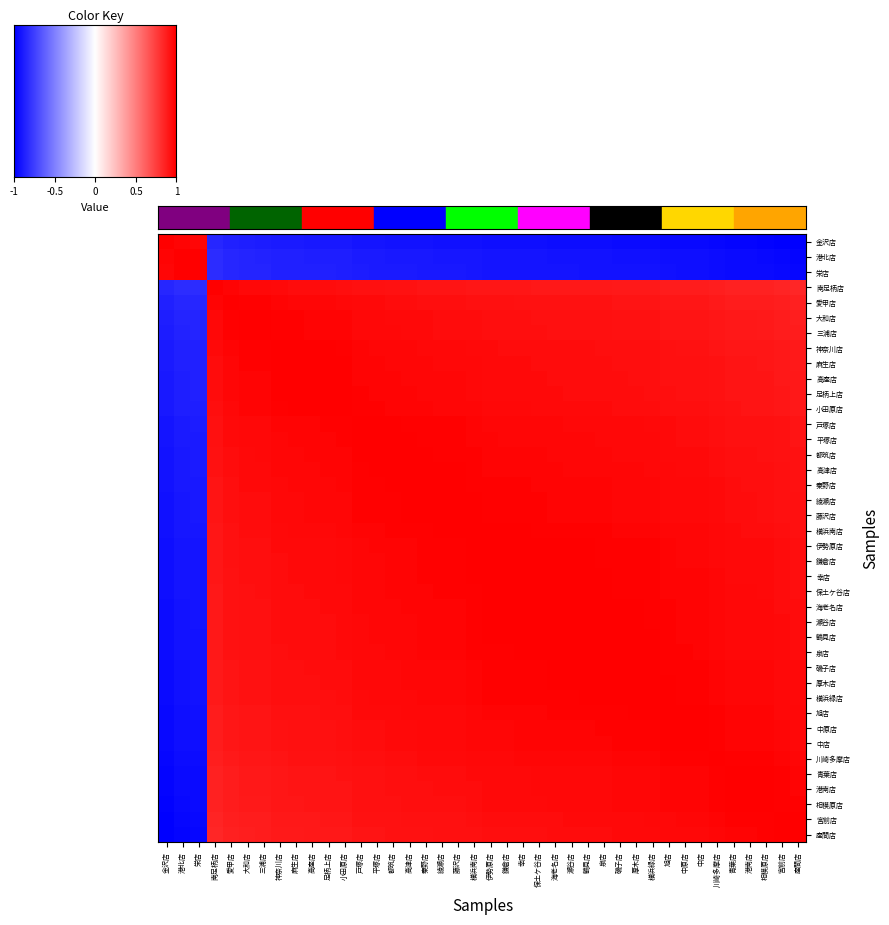

Reading left to right, list all the values displayed in this chart.

金沢店: 金沢店=1.0	港北店=1.0	栄店=1.0	南足柄店=0.1	愛甲店=0.1	大和店=0.1	三浦店=0.1	神奈川店=0.1	麻生店=0.1	高座店=0.1	足柄上店=0.0	小田原店=0.0	戸塚店=0.0	平塚店=0.0	都筑店=0.0	高津店=0.0	秦野店=0.0	綾瀬店=0.0	藤沢店=0.0	横浜南店=0.0	伊勢原店=0.0	鎌倉店=0.0	幸店=0.0	保土ケ谷店=0.0	海老名店=0.0	瀬谷店=0.0	鶴見店=0.0	泉店=0.0	磯子店=0.0	厚木店=0.0	横浜緑店=0.0	旭店=0.0	中原店=0.0	中店=0.0	川崎多摩店=0.0	青葉店=0.0	港南店=0.0	相模原店=0.0	宮前店=0.0	座間店=0.0
港北店: 金沢店=1.0	港北店=1.0	栄店=1.0	南足柄店=0.1	愛甲店=0.1	大和店=0.1	三浦店=0.1	神奈川店=0.1	麻生店=0.1	高座店=0.1	足柄上店=0.1	小田原店=0.1	戸塚店=0.1	平塚店=0.1	都筑店=0.1	高津店=0.0	秦野店=0.0	綾瀬店=0.0	藤沢店=0.0	横浜南店=0.0	伊勢原店=0.0	鎌倉店=0.0	幸店=0.0	保土ケ谷店=0.0	海老名店=0.0	瀬谷店=0.0	鶴見店=0.0	泉店=0.0	磯子店=0.0	厚木店=0.0	横浜緑店=0.0	旭店=0.0	中原店=0.0	中店=0.0	川崎多摩店=0.0	青葉店=0.0	港南店=0.0	相模原店=0.0	宮前店=0.0	座間店=0.0
栄店: 金沢店=1.0	港北店=1.0	栄店=1.0	南足柄店=0.1	愛甲店=0.1	大和店=0.1	三浦店=0.1	神奈川店=0.1	麻生店=0.1	高座店=0.1	足柄上店=0.1	小田原店=0.1	戸塚店=0.1	平塚店=0.1	都筑店=0.1	高津店=0.1	秦野店=0.0	綾瀬店=0.0	藤沢店=0.0	横浜南店=0.0	伊勢原店=0.0	鎌倉店=0.0	幸店=0.0	保土ケ谷店=0.0	海老名店=0.0	瀬谷店=0.0	鶴見店=0.0	泉店=0.0	磯子店=0.0	厚木店=0.0	横浜緑店=0.0	旭店=0.0	中原店=0.0	中店=0.0	川崎多摩店=0.0	青葉店=0.0	港南店=0.0	相模原店=0.0	宮前店=0.0	座間店=0.0
南足柄店: 金沢店=0.1	港北店=0.1	栄店=0.1	南足柄店=1.0	愛甲店=1.0	大和店=1.0	三浦店=1.0	神奈川店=1.0	麻生店=1.0	高座店=1.0	足柄上店=1.0	小田原店=1.0	戸塚店=1.0	平塚店=1.0	都筑店=1.0	高津店=1.0	秦野店=1.0	綾瀬店=1.0	藤沢店=1.0	横浜南店=1.0	伊勢原店=1.0	鎌倉店=1.0	幸店=1.0	保土ケ谷店=1.0	海老名店=1.0	瀬谷店=1.0	鶴見店=0.9	泉店=0.9	磯子店=0.9	厚木店=0.9	横浜緑店=0.9	旭店=0.9	中原店=0.9	中店=0.9	川崎多摩店=0.9	青葉店=0.9	港南店=0.9	相模原店=0.9	宮前店=0.9	座間店=0.9
愛甲店: 金沢店=0.1	港北店=0.1	栄店=0.1	南足柄店=1.0	愛甲店=1.0	大和店=1.0	三浦店=1.0	神奈川店=1.0	麻生店=1.0	高座店=1.0	足柄上店=1.0	小田原店=1.0	戸塚店=1.0	平塚店=1.0	都筑店=1.0	高津店=1.0	秦野店=1.0	綾瀬店=1.0	藤沢店=1.0	横浜南店=1.0	伊勢原店=1.0	鎌倉店=1.0	幸店=1.0	保土ケ谷店=1.0	海老名店=1.0	瀬谷店=1.0	鶴見店=1.0	泉店=1.0	磯子店=1.0	厚木店=1.0	横浜緑店=1.0	旭店=1.0	中原店=1.0	中店=1.0	川崎多摩店=0.9	青葉店=0.9	港南店=0.9	相模原店=0.9	宮前店=0.9	座間店=0.9
大和店: 金沢店=0.1	港北店=0.1	栄店=0.1	南足柄店=1.0	愛甲店=1.0	大和店=1.0	三浦店=1.0	神奈川店=1.0	麻生店=1.0	高座店=1.0	足柄上店=1.0	小田原店=1.0	戸塚店=1.0	平塚店=1.0	都筑店=1.0	高津店=1.0	秦野店=1.0	綾瀬店=1.0	藤沢店=1.0	横浜南店=1.0	伊勢原店=1.0	鎌倉店=1.0	幸店=1.0	保土ケ谷店=1.0	海老名店=1.0	瀬谷店=1.0	鶴見店=1.0	泉店=1.0	磯子店=1.0	厚木店=1.0	横浜緑店=1.0	旭店=1.0	中原店=1.0	中店=1.0	川崎多摩店=1.0	青葉店=0.9	港南店=0.9	相模原店=0.9	宮前店=0.9	座間店=0.9
三浦店: 金沢店=0.1	港北店=0.1	栄店=0.1	南足柄店=1.0	愛甲店=1.0	大和店=1.0	三浦店=1.0	神奈川店=1.0	麻生店=1.0	高座店=1.0	足柄上店=1.0	小田原店=1.0	戸塚店=1.0	平塚店=1.0	都筑店=1.0	高津店=1.0	秦野店=1.0	綾瀬店=1.0	藤沢店=1.0	横浜南店=1.0	伊勢原店=1.0	鎌倉店=1.0	幸店=1.0	保土ケ谷店=1.0	海老名店=1.0	瀬谷店=1.0	鶴見店=1.0	泉店=1.0	磯子店=1.0	厚木店=1.0	横浜緑店=1.0	旭店=1.0	中原店=1.0	中店=1.0	川崎多摩店=1.0	青葉店=1.0	港南店=0.9	相模原店=0.9	宮前店=0.9	座間店=0.9
神奈川店: 金沢店=0.1	港北店=0.1	栄店=0.1	南足柄店=1.0	愛甲店=1.0	大和店=1.0	三浦店=1.0	神奈川店=1.0	麻生店=1.0	高座店=1.0	足柄上店=1.0	小田原店=1.0	戸塚店=1.0	平塚店=1.0	都筑店=1.0	高津店=1.0	秦野店=1.0	綾瀬店=1.0	藤沢店=1.0	横浜南店=1.0	伊勢原店=1.0	鎌倉店=1.0	幸店=1.0	保土ケ谷店=1.0	海老名店=1.0	瀬谷店=1.0	鶴見店=1.0	泉店=1.0	磯子店=1.0	厚木店=1.0	横浜緑店=1.0	旭店=1.0	中原店=1.0	中店=1.0	川崎多摩店=1.0	青葉店=1.0	港南店=1.0	相模原店=1.0	宮前店=1.0	座間店=0.9
麻生店: 金沢店=0.1	港北店=0.1	栄店=0.1	南足柄店=1.0	愛甲店=1.0	大和店=1.0	三浦店=1.0	神奈川店=1.0	麻生店=1.0	高座店=1.0	足柄上店=1.0	小田原店=1.0	戸塚店=1.0	平塚店=1.0	都筑店=1.0	高津店=1.0	秦野店=1.0	綾瀬店=1.0	藤沢店=1.0	横浜南店=1.0	伊勢原店=1.0	鎌倉店=1.0	幸店=1.0	保土ケ谷店=1.0	海老名店=1.0	瀬谷店=1.0	鶴見店=1.0	泉店=1.0	磯子店=1.0	厚木店=1.0	横浜緑店=1.0	旭店=1.0	中原店=1.0	中店=1.0	川崎多摩店=1.0	青葉店=1.0	港南店=1.0	相模原店=1.0	宮前店=1.0	座間店=0.9
高座店: 金沢店=0.1	港北店=0.1	栄店=0.1	南足柄店=1.0	愛甲店=1.0	大和店=1.0	三浦店=1.0	神奈川店=1.0	麻生店=1.0	高座店=1.0	足柄上店=1.0	小田原店=1.0	戸塚店=1.0	平塚店=1.0	都筑店=1.0	高津店=1.0	秦野店=1.0	綾瀬店=1.0	藤沢店=1.0	横浜南店=1.0	伊勢原店=1.0	鎌倉店=1.0	幸店=1.0	保土ケ谷店=1.0	海老名店=1.0	瀬谷店=1.0	鶴見店=1.0	泉店=1.0	磯子店=1.0	厚木店=1.0	横浜緑店=1.0	旭店=1.0	中原店=1.0	中店=1.0	川崎多摩店=1.0	青葉店=1.0	港南店=1.0	相模原店=1.0	宮前店=1.0	座間店=0.9
足柄上店: 金沢店=0.0	港北店=0.1	栄店=0.1	南足柄店=1.0	愛甲店=1.0	大和店=1.0	三浦店=1.0	神奈川店=1.0	麻生店=1.0	高座店=1.0	足柄上店=1.0	小田原店=1.0	戸塚店=1.0	平塚店=1.0	都筑店=1.0	高津店=1.0	秦野店=1.0	綾瀬店=1.0	藤沢店=1.0	横浜南店=1.0	伊勢原店=1.0	鎌倉店=1.0	幸店=1.0	保土ケ谷店=1.0	海老名店=1.0	瀬谷店=1.0	鶴見店=1.0	泉店=1.0	磯子店=1.0	厚木店=1.0	横浜緑店=1.0	旭店=1.0	中原店=1.0	中店=1.0	川崎多摩店=1.0	青葉店=1.0	港南店=1.0	相模原店=1.0	宮前店=1.0	座間店=1.0
小田原店: 金沢店=0.0	港北店=0.1	栄店=0.1	南足柄店=1.0	愛甲店=1.0	大和店=1.0	三浦店=1.0	神奈川店=1.0	麻生店=1.0	高座店=1.0	足柄上店=1.0	小田原店=1.0	戸塚店=1.0	平塚店=1.0	都筑店=1.0	高津店=1.0	秦野店=1.0	綾瀬店=1.0	藤沢店=1.0	横浜南店=1.0	伊勢原店=1.0	鎌倉店=1.0	幸店=1.0	保土ケ谷店=1.0	海老名店=1.0	瀬谷店=1.0	鶴見店=1.0	泉店=1.0	磯子店=1.0	厚木店=1.0	横浜緑店=1.0	旭店=1.0	中原店=1.0	中店=1.0	川崎多摩店=1.0	青葉店=1.0	港南店=1.0	相模原店=1.0	宮前店=1.0	座間店=1.0
戸塚店: 金沢店=0.0	港北店=0.1	栄店=0.1	南足柄店=1.0	愛甲店=1.0	大和店=1.0	三浦店=1.0	神奈川店=1.0	麻生店=1.0	高座店=1.0	足柄上店=1.0	小田原店=1.0	戸塚店=1.0	平塚店=1.0	都筑店=1.0	高津店=1.0	秦野店=1.0	綾瀬店=1.0	藤沢店=1.0	横浜南店=1.0	伊勢原店=1.0	鎌倉店=1.0	幸店=1.0	保土ケ谷店=1.0	海老名店=1.0	瀬谷店=1.0	鶴見店=1.0	泉店=1.0	磯子店=1.0	厚木店=1.0	横浜緑店=1.0	旭店=1.0	中原店=1.0	中店=1.0	川崎多摩店=1.0	青葉店=1.0	港南店=1.0	相模原店=1.0	宮前店=1.0	座間店=1.0
平塚店: 金沢店=0.0	港北店=0.1	栄店=0.1	南足柄店=1.0	愛甲店=1.0	大和店=1.0	三浦店=1.0	神奈川店=1.0	麻生店=1.0	高座店=1.0	足柄上店=1.0	小田原店=1.0	戸塚店=1.0	平塚店=1.0	都筑店=1.0	高津店=1.0	秦野店=1.0	綾瀬店=1.0	藤沢店=1.0	横浜南店=1.0	伊勢原店=1.0	鎌倉店=1.0	幸店=1.0	保土ケ谷店=1.0	海老名店=1.0	瀬谷店=1.0	鶴見店=1.0	泉店=1.0	磯子店=1.0	厚木店=1.0	横浜緑店=1.0	旭店=1.0	中原店=1.0	中店=1.0	川崎多摩店=1.0	青葉店=1.0	港南店=1.0	相模原店=1.0	宮前店=1.0	座間店=1.0
都筑店: 金沢店=0.0	港北店=0.1	栄店=0.1	南足柄店=1.0	愛甲店=1.0	大和店=1.0	三浦店=1.0	神奈川店=1.0	麻生店=1.0	高座店=1.0	足柄上店=1.0	小田原店=1.0	戸塚店=1.0	平塚店=1.0	都筑店=1.0	高津店=1.0	秦野店=1.0	綾瀬店=1.0	藤沢店=1.0	横浜南店=1.0	伊勢原店=1.0	鎌倉店=1.0	幸店=1.0	保土ケ谷店=1.0	海老名店=1.0	瀬谷店=1.0	鶴見店=1.0	泉店=1.0	磯子店=1.0	厚木店=1.0	横浜緑店=1.0	旭店=1.0	中原店=1.0	中店=1.0	川崎多摩店=1.0	青葉店=1.0	港南店=1.0	相模原店=1.0	宮前店=1.0	座間店=1.0
高津店: 金沢店=0.0	港北店=0.0	栄店=0.1	南足柄店=1.0	愛甲店=1.0	大和店=1.0	三浦店=1.0	神奈川店=1.0	麻生店=1.0	高座店=1.0	足柄上店=1.0	小田原店=1.0	戸塚店=1.0	平塚店=1.0	都筑店=1.0	高津店=1.0	秦野店=1.0	綾瀬店=1.0	藤沢店=1.0	横浜南店=1.0	伊勢原店=1.0	鎌倉店=1.0	幸店=1.0	保土ケ谷店=1.0	海老名店=1.0	瀬谷店=1.0	鶴見店=1.0	泉店=1.0	磯子店=1.0	厚木店=1.0	横浜緑店=1.0	旭店=1.0	中原店=1.0	中店=1.0	川崎多摩店=1.0	青葉店=1.0	港南店=1.0	相模原店=1.0	宮前店=1.0	座間店=1.0
秦野店: 金沢店=0.0	港北店=0.0	栄店=0.0	南足柄店=1.0	愛甲店=1.0	大和店=1.0	三浦店=1.0	神奈川店=1.0	麻生店=1.0	高座店=1.0	足柄上店=1.0	小田原店=1.0	戸塚店=1.0	平塚店=1.0	都筑店=1.0	高津店=1.0	秦野店=1.0	綾瀬店=1.0	藤沢店=1.0	横浜南店=1.0	伊勢原店=1.0	鎌倉店=1.0	幸店=1.0	保土ケ谷店=1.0	海老名店=1.0	瀬谷店=1.0	鶴見店=1.0	泉店=1.0	磯子店=1.0	厚木店=1.0	横浜緑店=1.0	旭店=1.0	中原店=1.0	中店=1.0	川崎多摩店=1.0	青葉店=1.0	港南店=1.0	相模原店=1.0	宮前店=1.0	座間店=1.0
綾瀬店: 金沢店=0.0	港北店=0.0	栄店=0.0	南足柄店=1.0	愛甲店=1.0	大和店=1.0	三浦店=1.0	神奈川店=1.0	麻生店=1.0	高座店=1.0	足柄上店=1.0	小田原店=1.0	戸塚店=1.0	平塚店=1.0	都筑店=1.0	高津店=1.0	秦野店=1.0	綾瀬店=1.0	藤沢店=1.0	横浜南店=1.0	伊勢原店=1.0	鎌倉店=1.0	幸店=1.0	保土ケ谷店=1.0	海老名店=1.0	瀬谷店=1.0	鶴見店=1.0	泉店=1.0	磯子店=1.0	厚木店=1.0	横浜緑店=1.0	旭店=1.0	中原店=1.0	中店=1.0	川崎多摩店=1.0	青葉店=1.0	港南店=1.0	相模原店=1.0	宮前店=1.0	座間店=1.0
藤沢店: 金沢店=0.0	港北店=0.0	栄店=0.0	南足柄店=1.0	愛甲店=1.0	大和店=1.0	三浦店=1.0	神奈川店=1.0	麻生店=1.0	高座店=1.0	足柄上店=1.0	小田原店=1.0	戸塚店=1.0	平塚店=1.0	都筑店=1.0	高津店=1.0	秦野店=1.0	綾瀬店=1.0	藤沢店=1.0	横浜南店=1.0	伊勢原店=1.0	鎌倉店=1.0	幸店=1.0	保土ケ谷店=1.0	海老名店=1.0	瀬谷店=1.0	鶴見店=1.0	泉店=1.0	磯子店=1.0	厚木店=1.0	横浜緑店=1.0	旭店=1.0	中原店=1.0	中店=1.0	川崎多摩店=1.0	青葉店=1.0	港南店=1.0	相模原店=1.0	宮前店=1.0	座間店=1.0
横浜南店: 金沢店=0.0	港北店=0.0	栄店=0.0	南足柄店=1.0	愛甲店=1.0	大和店=1.0	三浦店=1.0	神奈川店=1.0	麻生店=1.0	高座店=1.0	足柄上店=1.0	小田原店=1.0	戸塚店=1.0	平塚店=1.0	都筑店=1.0	高津店=1.0	秦野店=1.0	綾瀬店=1.0	藤沢店=1.0	横浜南店=1.0	伊勢原店=1.0	鎌倉店=1.0	幸店=1.0	保土ケ谷店=1.0	海老名店=1.0	瀬谷店=1.0	鶴見店=1.0	泉店=1.0	磯子店=1.0	厚木店=1.0	横浜緑店=1.0	旭店=1.0	中原店=1.0	中店=1.0	川崎多摩店=1.0	青葉店=1.0	港南店=1.0	相模原店=1.0	宮前店=1.0	座間店=1.0
伊勢原店: 金沢店=0.0	港北店=0.0	栄店=0.0	南足柄店=1.0	愛甲店=1.0	大和店=1.0	三浦店=1.0	神奈川店=1.0	麻生店=1.0	高座店=1.0	足柄上店=1.0	小田原店=1.0	戸塚店=1.0	平塚店=1.0	都筑店=1.0	高津店=1.0	秦野店=1.0	綾瀬店=1.0	藤沢店=1.0	横浜南店=1.0	伊勢原店=1.0	鎌倉店=1.0	幸店=1.0	保土ケ谷店=1.0	海老名店=1.0	瀬谷店=1.0	鶴見店=1.0	泉店=1.0	磯子店=1.0	厚木店=1.0	横浜緑店=1.0	旭店=1.0	中原店=1.0	中店=1.0	川崎多摩店=1.0	青葉店=1.0	港南店=1.0	相模原店=1.0	宮前店=1.0	座間店=1.0
鎌倉店: 金沢店=0.0	港北店=0.0	栄店=0.0	南足柄店=1.0	愛甲店=1.0	大和店=1.0	三浦店=1.0	神奈川店=1.0	麻生店=1.0	高座店=1.0	足柄上店=1.0	小田原店=1.0	戸塚店=1.0	平塚店=1.0	都筑店=1.0	高津店=1.0	秦野店=1.0	綾瀬店=1.0	藤沢店=1.0	横浜南店=1.0	伊勢原店=1.0	鎌倉店=1.0	幸店=1.0	保土ケ谷店=1.0	海老名店=1.0	瀬谷店=1.0	鶴見店=1.0	泉店=1.0	磯子店=1.0	厚木店=1.0	横浜緑店=1.0	旭店=1.0	中原店=1.0	中店=1.0	川崎多摩店=1.0	青葉店=1.0	港南店=1.0	相模原店=1.0	宮前店=1.0	座間店=1.0
幸店: 金沢店=0.0	港北店=0.0	栄店=0.0	南足柄店=1.0	愛甲店=1.0	大和店=1.0	三浦店=1.0	神奈川店=1.0	麻生店=1.0	高座店=1.0	足柄上店=1.0	小田原店=1.0	戸塚店=1.0	平塚店=1.0	都筑店=1.0	高津店=1.0	秦野店=1.0	綾瀬店=1.0	藤沢店=1.0	横浜南店=1.0	伊勢原店=1.0	鎌倉店=1.0	幸店=1.0	保土ケ谷店=1.0	海老名店=1.0	瀬谷店=1.0	鶴見店=1.0	泉店=1.0	磯子店=1.0	厚木店=1.0	横浜緑店=1.0	旭店=1.0	中原店=1.0	中店=1.0	川崎多摩店=1.0	青葉店=1.0	港南店=1.0	相模原店=1.0	宮前店=1.0	座間店=1.0
保土ケ谷店: 金沢店=0.0	港北店=0.0	栄店=0.0	南足柄店=1.0	愛甲店=1.0	大和店=1.0	三浦店=1.0	神奈川店=1.0	麻生店=1.0	高座店=1.0	足柄上店=1.0	小田原店=1.0	戸塚店=1.0	平塚店=1.0	都筑店=1.0	高津店=1.0	秦野店=1.0	綾瀬店=1.0	藤沢店=1.0	横浜南店=1.0	伊勢原店=1.0	鎌倉店=1.0	幸店=1.0	保土ケ谷店=1.0	海老名店=1.0	瀬谷店=1.0	鶴見店=1.0	泉店=1.0	磯子店=1.0	厚木店=1.0	横浜緑店=1.0	旭店=1.0	中原店=1.0	中店=1.0	川崎多摩店=1.0	青葉店=1.0	港南店=1.0	相模原店=1.0	宮前店=1.0	座間店=1.0
海老名店: 金沢店=0.0	港北店=0.0	栄店=0.0	南足柄店=1.0	愛甲店=1.0	大和店=1.0	三浦店=1.0	神奈川店=1.0	麻生店=1.0	高座店=1.0	足柄上店=1.0	小田原店=1.0	戸塚店=1.0	平塚店=1.0	都筑店=1.0	高津店=1.0	秦野店=1.0	綾瀬店=1.0	藤沢店=1.0	横浜南店=1.0	伊勢原店=1.0	鎌倉店=1.0	幸店=1.0	保土ケ谷店=1.0	海老名店=1.0	瀬谷店=1.0	鶴見店=1.0	泉店=1.0	磯子店=1.0	厚木店=1.0	横浜緑店=1.0	旭店=1.0	中原店=1.0	中店=1.0	川崎多摩店=1.0	青葉店=1.0	港南店=1.0	相模原店=1.0	宮前店=1.0	座間店=1.0
瀬谷店: 金沢店=0.0	港北店=0.0	栄店=0.0	南足柄店=1.0	愛甲店=1.0	大和店=1.0	三浦店=1.0	神奈川店=1.0	麻生店=1.0	高座店=1.0	足柄上店=1.0	小田原店=1.0	戸塚店=1.0	平塚店=1.0	都筑店=1.0	高津店=1.0	秦野店=1.0	綾瀬店=1.0	藤沢店=1.0	横浜南店=1.0	伊勢原店=1.0	鎌倉店=1.0	幸店=1.0	保土ケ谷店=1.0	海老名店=1.0	瀬谷店=1.0	鶴見店=1.0	泉店=1.0	磯子店=1.0	厚木店=1.0	横浜緑店=1.0	旭店=1.0	中原店=1.0	中店=1.0	川崎多摩店=1.0	青葉店=1.0	港南店=1.0	相模原店=1.0	宮前店=1.0	座間店=1.0
鶴見店: 金沢店=0.0	港北店=0.0	栄店=0.0	南足柄店=0.9	愛甲店=1.0	大和店=1.0	三浦店=1.0	神奈川店=1.0	麻生店=1.0	高座店=1.0	足柄上店=1.0	小田原店=1.0	戸塚店=1.0	平塚店=1.0	都筑店=1.0	高津店=1.0	秦野店=1.0	綾瀬店=1.0	藤沢店=1.0	横浜南店=1.0	伊勢原店=1.0	鎌倉店=1.0	幸店=1.0	保土ケ谷店=1.0	海老名店=1.0	瀬谷店=1.0	鶴見店=1.0	泉店=1.0	磯子店=1.0	厚木店=1.0	横浜緑店=1.0	旭店=1.0	中原店=1.0	中店=1.0	川崎多摩店=1.0	青葉店=1.0	港南店=1.0	相模原店=1.0	宮前店=1.0	座間店=1.0
泉店: 金沢店=0.0	港北店=0.0	栄店=0.0	南足柄店=0.9	愛甲店=1.0	大和店=1.0	三浦店=1.0	神奈川店=1.0	麻生店=1.0	高座店=1.0	足柄上店=1.0	小田原店=1.0	戸塚店=1.0	平塚店=1.0	都筑店=1.0	高津店=1.0	秦野店=1.0	綾瀬店=1.0	藤沢店=1.0	横浜南店=1.0	伊勢原店=1.0	鎌倉店=1.0	幸店=1.0	保土ケ谷店=1.0	海老名店=1.0	瀬谷店=1.0	鶴見店=1.0	泉店=1.0	磯子店=1.0	厚木店=1.0	横浜緑店=1.0	旭店=1.0	中原店=1.0	中店=1.0	川崎多摩店=1.0	青葉店=1.0	港南店=1.0	相模原店=1.0	宮前店=1.0	座間店=1.0
磯子店: 金沢店=0.0	港北店=0.0	栄店=0.0	南足柄店=0.9	愛甲店=1.0	大和店=1.0	三浦店=1.0	神奈川店=1.0	麻生店=1.0	高座店=1.0	足柄上店=1.0	小田原店=1.0	戸塚店=1.0	平塚店=1.0	都筑店=1.0	高津店=1.0	秦野店=1.0	綾瀬店=1.0	藤沢店=1.0	横浜南店=1.0	伊勢原店=1.0	鎌倉店=1.0	幸店=1.0	保土ケ谷店=1.0	海老名店=1.0	瀬谷店=1.0	鶴見店=1.0	泉店=1.0	磯子店=1.0	厚木店=1.0	横浜緑店=1.0	旭店=1.0	中原店=1.0	中店=1.0	川崎多摩店=1.0	青葉店=1.0	港南店=1.0	相模原店=1.0	宮前店=1.0	座間店=1.0
厚木店: 金沢店=0.0	港北店=0.0	栄店=0.0	南足柄店=0.9	愛甲店=1.0	大和店=1.0	三浦店=1.0	神奈川店=1.0	麻生店=1.0	高座店=1.0	足柄上店=1.0	小田原店=1.0	戸塚店=1.0	平塚店=1.0	都筑店=1.0	高津店=1.0	秦野店=1.0	綾瀬店=1.0	藤沢店=1.0	横浜南店=1.0	伊勢原店=1.0	鎌倉店=1.0	幸店=1.0	保土ケ谷店=1.0	海老名店=1.0	瀬谷店=1.0	鶴見店=1.0	泉店=1.0	磯子店=1.0	厚木店=1.0	横浜緑店=1.0	旭店=1.0	中原店=1.0	中店=1.0	川崎多摩店=1.0	青葉店=1.0	港南店=1.0	相模原店=1.0	宮前店=1.0	座間店=1.0
横浜緑店: 金沢店=0.0	港北店=0.0	栄店=0.0	南足柄店=0.9	愛甲店=1.0	大和店=1.0	三浦店=1.0	神奈川店=1.0	麻生店=1.0	高座店=1.0	足柄上店=1.0	小田原店=1.0	戸塚店=1.0	平塚店=1.0	都筑店=1.0	高津店=1.0	秦野店=1.0	綾瀬店=1.0	藤沢店=1.0	横浜南店=1.0	伊勢原店=1.0	鎌倉店=1.0	幸店=1.0	保土ケ谷店=1.0	海老名店=1.0	瀬谷店=1.0	鶴見店=1.0	泉店=1.0	磯子店=1.0	厚木店=1.0	横浜緑店=1.0	旭店=1.0	中原店=1.0	中店=1.0	川崎多摩店=1.0	青葉店=1.0	港南店=1.0	相模原店=1.0	宮前店=1.0	座間店=1.0
旭店: 金沢店=0.0	港北店=0.0	栄店=0.0	南足柄店=0.9	愛甲店=1.0	大和店=1.0	三浦店=1.0	神奈川店=1.0	麻生店=1.0	高座店=1.0	足柄上店=1.0	小田原店=1.0	戸塚店=1.0	平塚店=1.0	都筑店=1.0	高津店=1.0	秦野店=1.0	綾瀬店=1.0	藤沢店=1.0	横浜南店=1.0	伊勢原店=1.0	鎌倉店=1.0	幸店=1.0	保土ケ谷店=1.0	海老名店=1.0	瀬谷店=1.0	鶴見店=1.0	泉店=1.0	磯子店=1.0	厚木店=1.0	横浜緑店=1.0	旭店=1.0	中原店=1.0	中店=1.0	川崎多摩店=1.0	青葉店=1.0	港南店=1.0	相模原店=1.0	宮前店=1.0	座間店=1.0
中原店: 金沢店=0.0	港北店=0.0	栄店=0.0	南足柄店=0.9	愛甲店=1.0	大和店=1.0	三浦店=1.0	神奈川店=1.0	麻生店=1.0	高座店=1.0	足柄上店=1.0	小田原店=1.0	戸塚店=1.0	平塚店=1.0	都筑店=1.0	高津店=1.0	秦野店=1.0	綾瀬店=1.0	藤沢店=1.0	横浜南店=1.0	伊勢原店=1.0	鎌倉店=1.0	幸店=1.0	保土ケ谷店=1.0	海老名店=1.0	瀬谷店=1.0	鶴見店=1.0	泉店=1.0	磯子店=1.0	厚木店=1.0	横浜緑店=1.0	旭店=1.0	中原店=1.0	中店=1.0	川崎多摩店=1.0	青葉店=1.0	港南店=1.0	相模原店=1.0	宮前店=1.0	座間店=1.0
中店: 金沢店=0.0	港北店=0.0	栄店=0.0	南足柄店=0.9	愛甲店=1.0	大和店=1.0	三浦店=1.0	神奈川店=1.0	麻生店=1.0	高座店=1.0	足柄上店=1.0	小田原店=1.0	戸塚店=1.0	平塚店=1.0	都筑店=1.0	高津店=1.0	秦野店=1.0	綾瀬店=1.0	藤沢店=1.0	横浜南店=1.0	伊勢原店=1.0	鎌倉店=1.0	幸店=1.0	保土ケ谷店=1.0	海老名店=1.0	瀬谷店=1.0	鶴見店=1.0	泉店=1.0	磯子店=1.0	厚木店=1.0	横浜緑店=1.0	旭店=1.0	中原店=1.0	中店=1.0	川崎多摩店=1.0	青葉店=1.0	港南店=1.0	相模原店=1.0	宮前店=1.0	座間店=1.0
川崎多摩店: 金沢店=0.0	港北店=0.0	栄店=0.0	南足柄店=0.9	愛甲店=0.9	大和店=1.0	三浦店=1.0	神奈川店=1.0	麻生店=1.0	高座店=1.0	足柄上店=1.0	小田原店=1.0	戸塚店=1.0	平塚店=1.0	都筑店=1.0	高津店=1.0	秦野店=1.0	綾瀬店=1.0	藤沢店=1.0	横浜南店=1.0	伊勢原店=1.0	鎌倉店=1.0	幸店=1.0	保土ケ谷店=1.0	海老名店=1.0	瀬谷店=1.0	鶴見店=1.0	泉店=1.0	磯子店=1.0	厚木店=1.0	横浜緑店=1.0	旭店=1.0	中原店=1.0	中店=1.0	川崎多摩店=1.0	青葉店=1.0	港南店=1.0	相模原店=1.0	宮前店=1.0	座間店=1.0
青葉店: 金沢店=0.0	港北店=0.0	栄店=0.0	南足柄店=0.9	愛甲店=0.9	大和店=0.9	三浦店=1.0	神奈川店=1.0	麻生店=1.0	高座店=1.0	足柄上店=1.0	小田原店=1.0	戸塚店=1.0	平塚店=1.0	都筑店=1.0	高津店=1.0	秦野店=1.0	綾瀬店=1.0	藤沢店=1.0	横浜南店=1.0	伊勢原店=1.0	鎌倉店=1.0	幸店=1.0	保土ケ谷店=1.0	海老名店=1.0	瀬谷店=1.0	鶴見店=1.0	泉店=1.0	磯子店=1.0	厚木店=1.0	横浜緑店=1.0	旭店=1.0	中原店=1.0	中店=1.0	川崎多摩店=1.0	青葉店=1.0	港南店=1.0	相模原店=1.0	宮前店=1.0	座間店=1.0
港南店: 金沢店=0.0	港北店=0.0	栄店=0.0	南足柄店=0.9	愛甲店=0.9	大和店=0.9	三浦店=0.9	神奈川店=1.0	麻生店=1.0	高座店=1.0	足柄上店=1.0	小田原店=1.0	戸塚店=1.0	平塚店=1.0	都筑店=1.0	高津店=1.0	秦野店=1.0	綾瀬店=1.0	藤沢店=1.0	横浜南店=1.0	伊勢原店=1.0	鎌倉店=1.0	幸店=1.0	保土ケ谷店=1.0	海老名店=1.0	瀬谷店=1.0	鶴見店=1.0	泉店=1.0	磯子店=1.0	厚木店=1.0	横浜緑店=1.0	旭店=1.0	中原店=1.0	中店=1.0	川崎多摩店=1.0	青葉店=1.0	港南店=1.0	相模原店=1.0	宮前店=1.0	座間店=1.0
相模原店: 金沢店=0.0	港北店=0.0	栄店=0.0	南足柄店=0.9	愛甲店=0.9	大和店=0.9	三浦店=0.9	神奈川店=1.0	麻生店=1.0	高座店=1.0	足柄上店=1.0	小田原店=1.0	戸塚店=1.0	平塚店=1.0	都筑店=1.0	高津店=1.0	秦野店=1.0	綾瀬店=1.0	藤沢店=1.0	横浜南店=1.0	伊勢原店=1.0	鎌倉店=1.0	幸店=1.0	保土ケ谷店=1.0	海老名店=1.0	瀬谷店=1.0	鶴見店=1.0	泉店=1.0	磯子店=1.0	厚木店=1.0	横浜緑店=1.0	旭店=1.0	中原店=1.0	中店=1.0	川崎多摩店=1.0	青葉店=1.0	港南店=1.0	相模原店=1.0	宮前店=1.0	座間店=1.0
宮前店: 金沢店=0.0	港北店=0.0	栄店=0.0	南足柄店=0.9	愛甲店=0.9	大和店=0.9	三浦店=0.9	神奈川店=1.0	麻生店=1.0	高座店=1.0	足柄上店=1.0	小田原店=1.0	戸塚店=1.0	平塚店=1.0	都筑店=1.0	高津店=1.0	秦野店=1.0	綾瀬店=1.0	藤沢店=1.0	横浜南店=1.0	伊勢原店=1.0	鎌倉店=1.0	幸店=1.0	保土ケ谷店=1.0	海老名店=1.0	瀬谷店=1.0	鶴見店=1.0	泉店=1.0	磯子店=1.0	厚木店=1.0	横浜緑店=1.0	旭店=1.0	中原店=1.0	中店=1.0	川崎多摩店=1.0	青葉店=1.0	港南店=1.0	相模原店=1.0	宮前店=1.0	座間店=1.0
座間店: 金沢店=0.0	港北店=0.0	栄店=0.0	南足柄店=0.9	愛甲店=0.9	大和店=0.9	三浦店=0.9	神奈川店=0.9	麻生店=0.9	高座店=0.9	足柄上店=1.0	小田原店=1.0	戸塚店=1.0	平塚店=1.0	都筑店=1.0	高津店=1.0	秦野店=1.0	綾瀬店=1.0	藤沢店=1.0	横浜南店=1.0	伊勢原店=1.0	鎌倉店=1.0	幸店=1.0	保土ケ谷店=1.0	海老名店=1.0	瀬谷店=1.0	鶴見店=1.0	泉店=1.0	磯子店=1.0	厚木店=1.0	横浜緑店=1.0	旭店=1.0	中原店=1.0	中店=1.0	川崎多摩店=1.0	青葉店=1.0	港南店=1.0	相模原店=1.0	宮前店=1.0	座間店=1.0